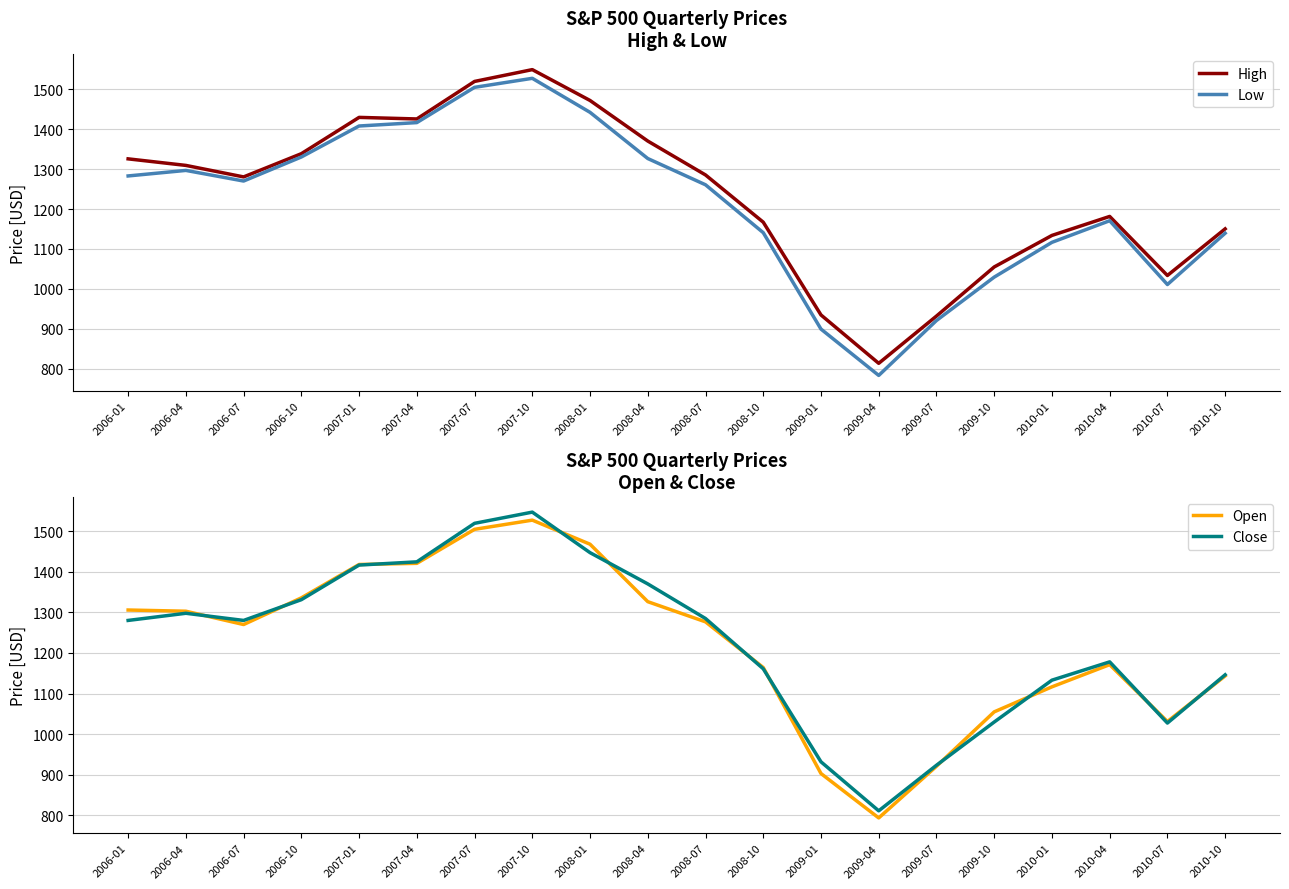

True or false: Close has a value of 1938.3 at 2008-10.

False